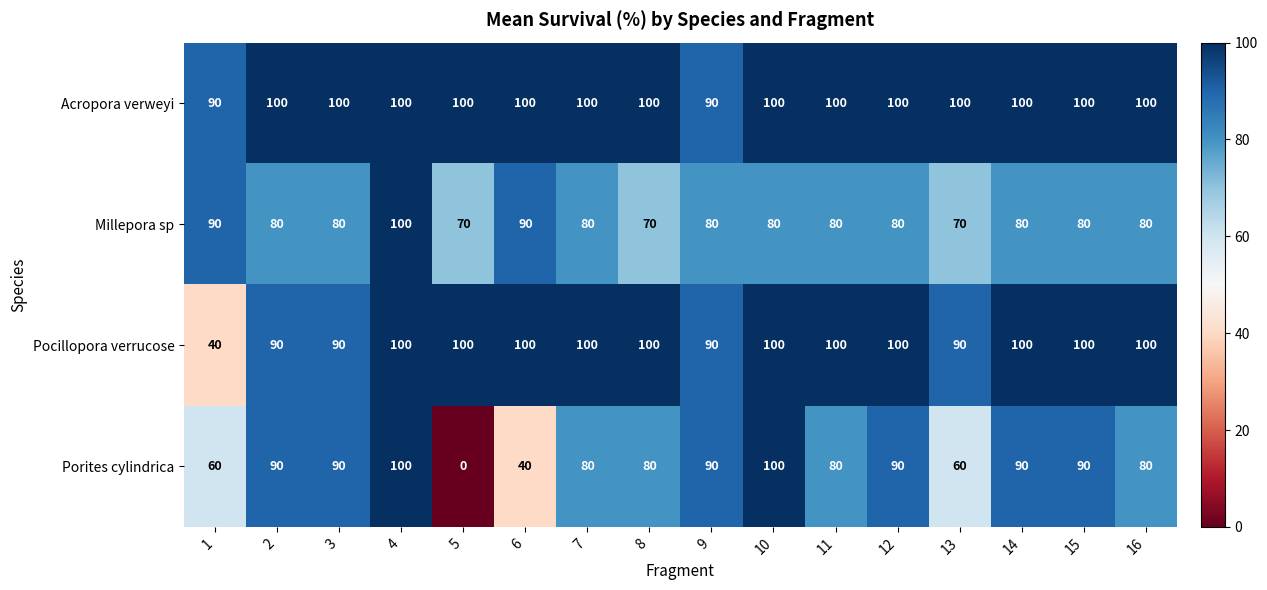

How many Porites cylindrica values are between 80 and 90?

10